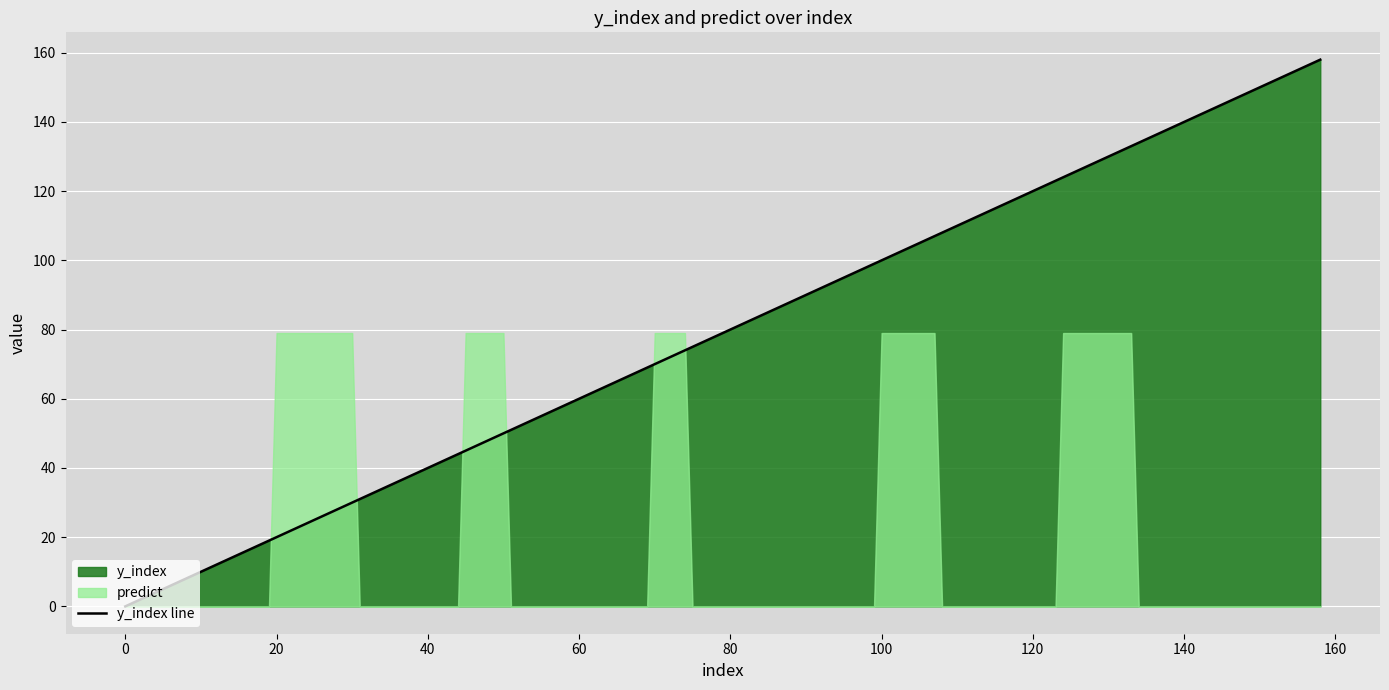

Which series has the widest spread of values?

y_index